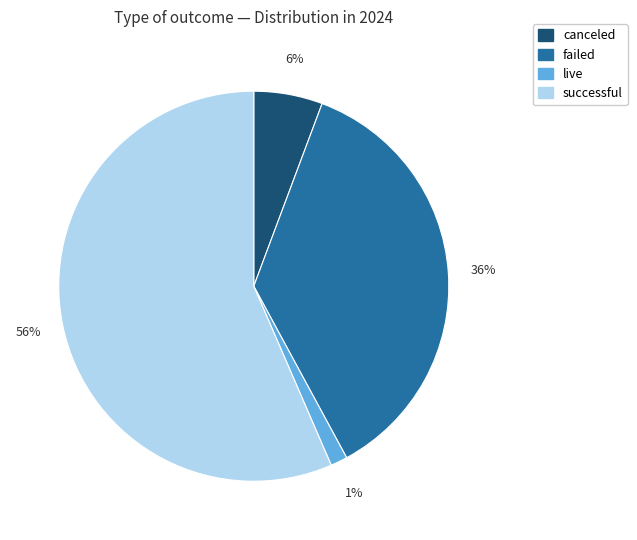

Which category has the biggest portion of the pie?

successful